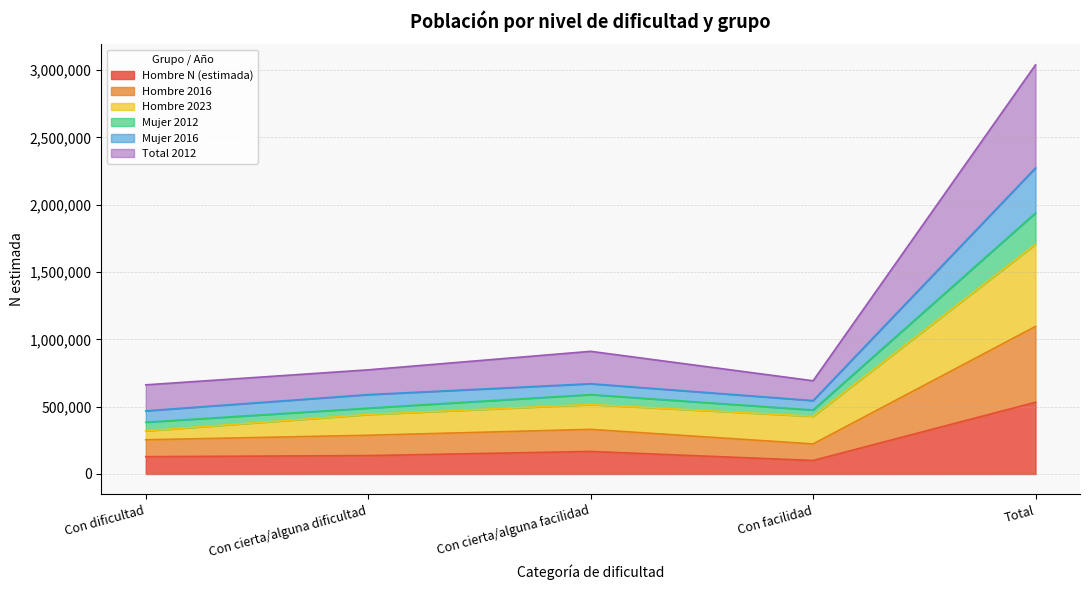

What is the lowest value of the Hombre N (estimada) series?

100312